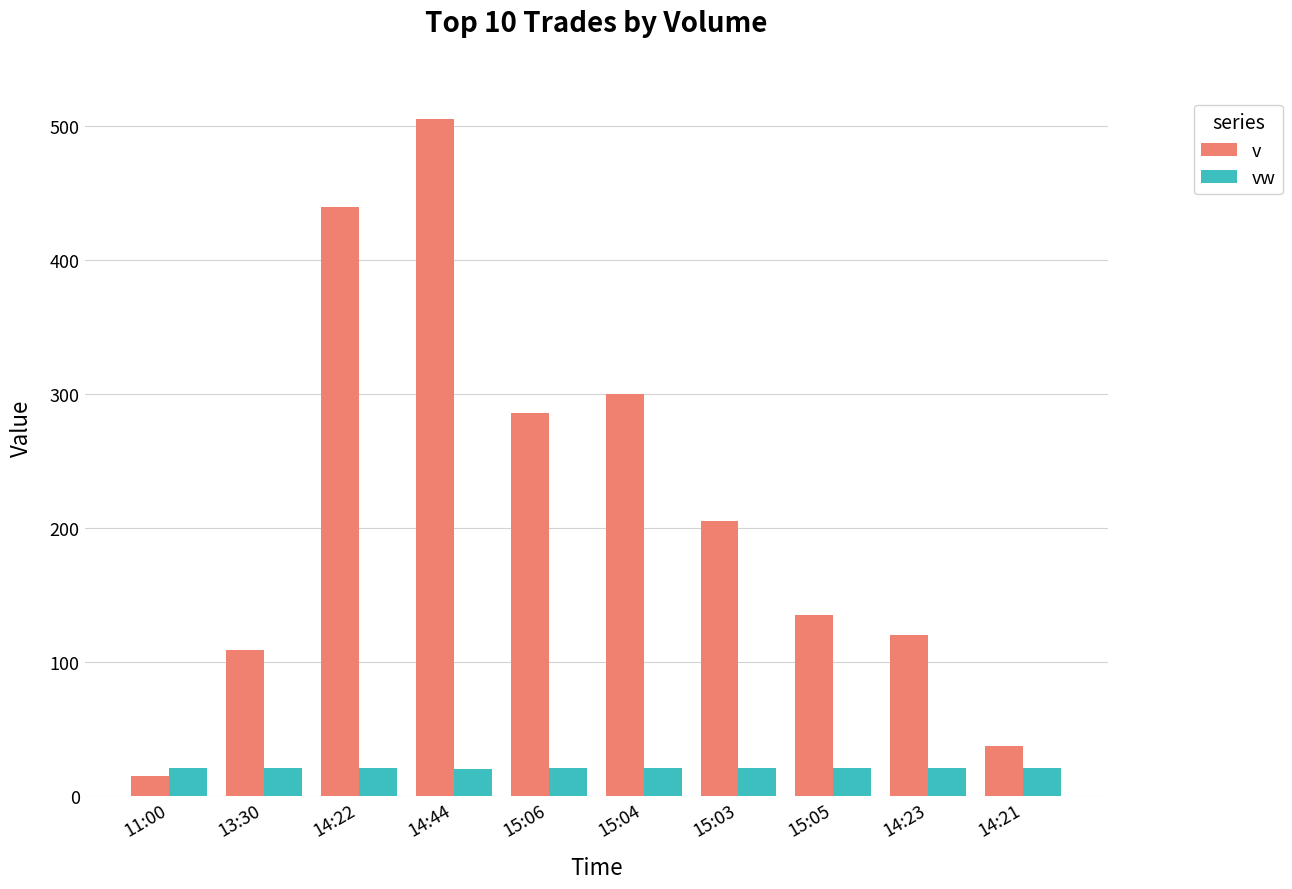

At which category is the sum across all series the highest?

14:44